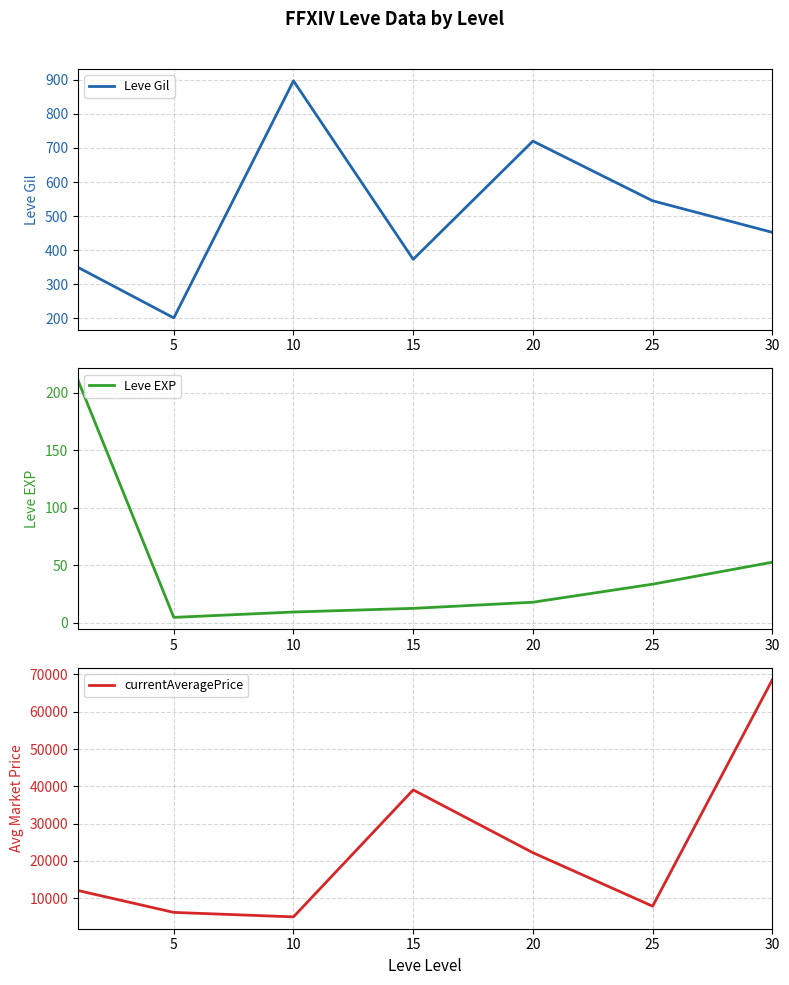

Does the chart display data point markers on the line(s)?

No